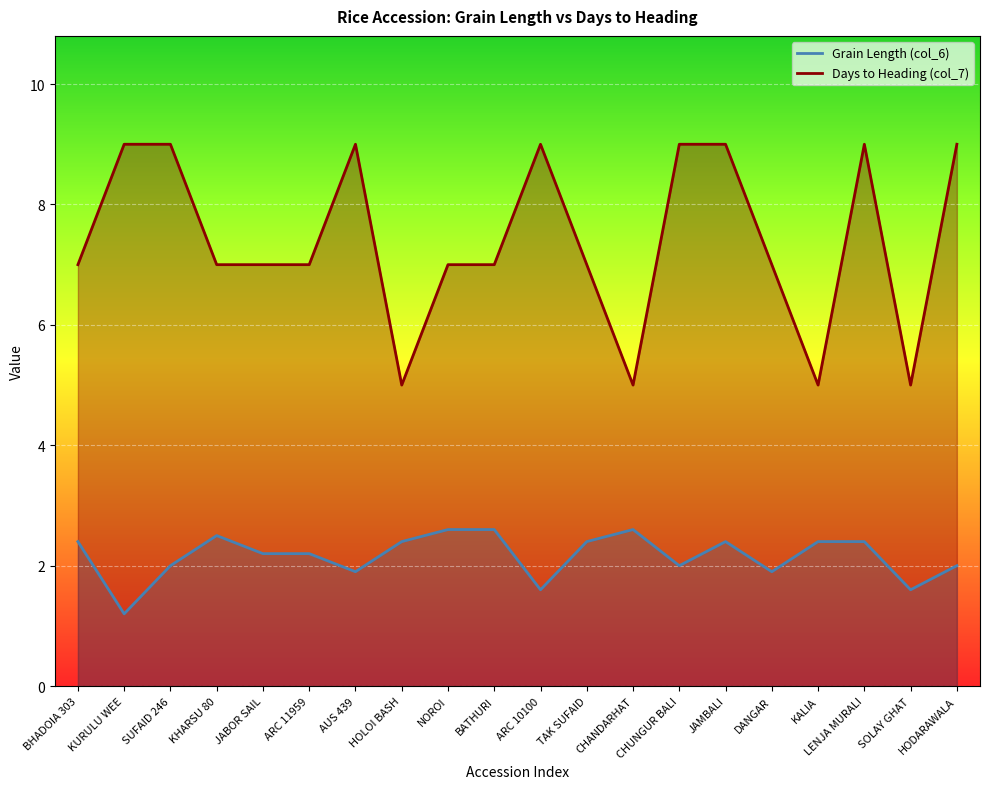

How many interior local peaks does the Days to Heading (col_7) series have?

3